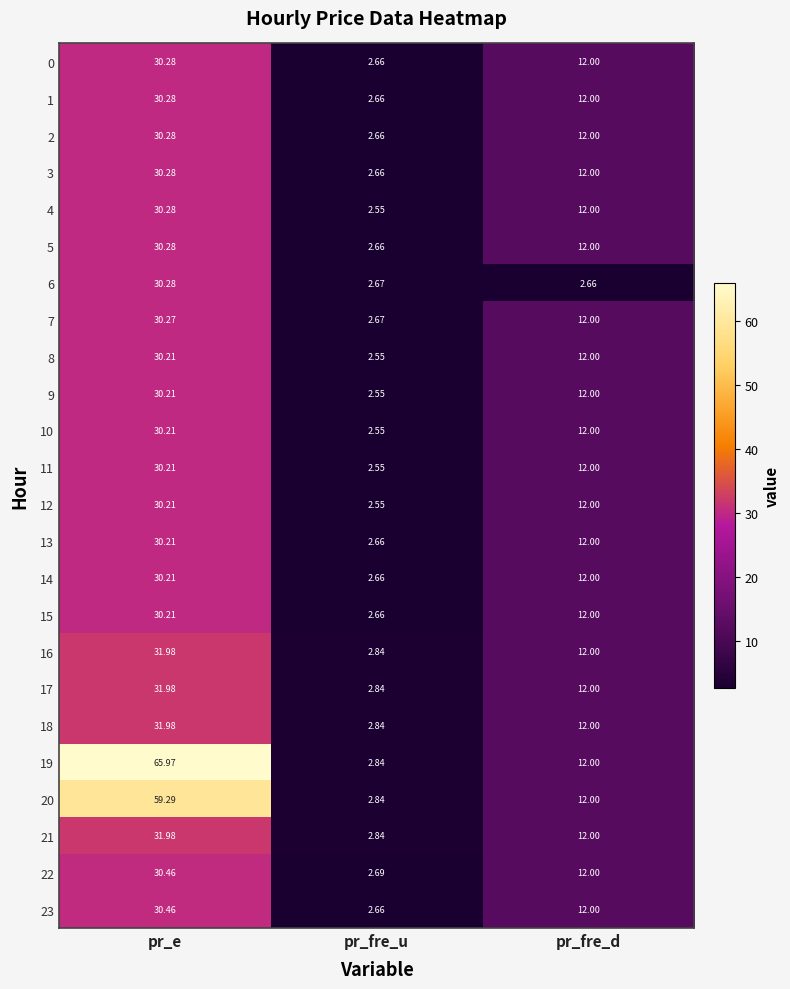

Rank the categories by 20 value from lowest to highest.

pr_fre_u, pr_fre_d, pr_e